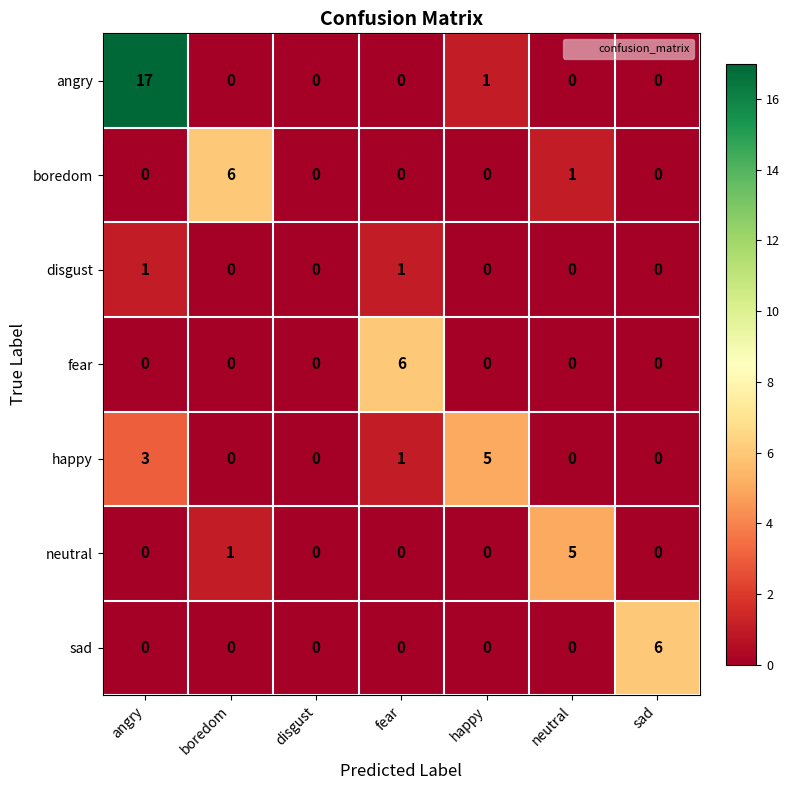

True or false: boredom has a value of 1 at neutral.

True